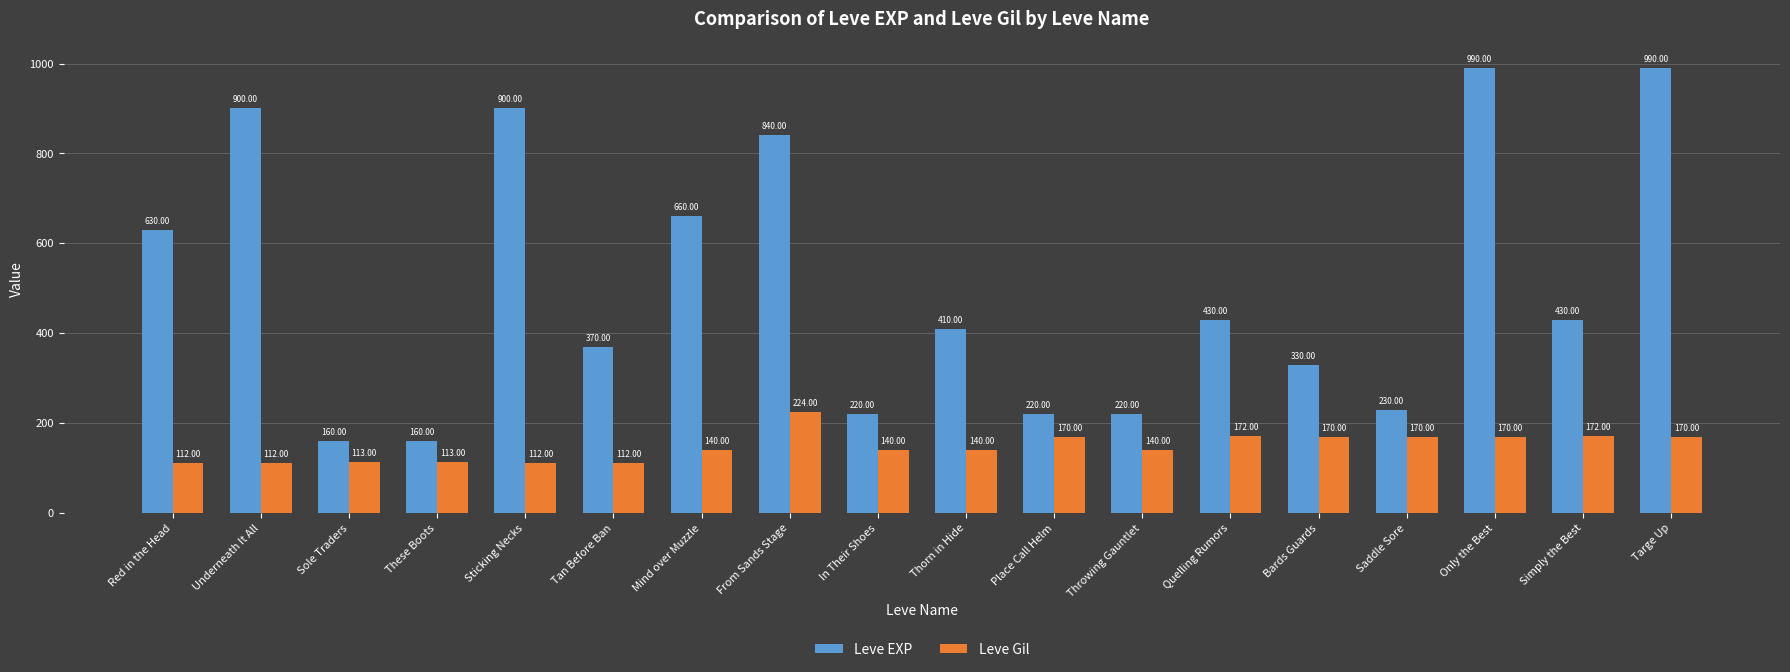

Is it true that Leve Gil equals 224 at From Sands Stage?

True